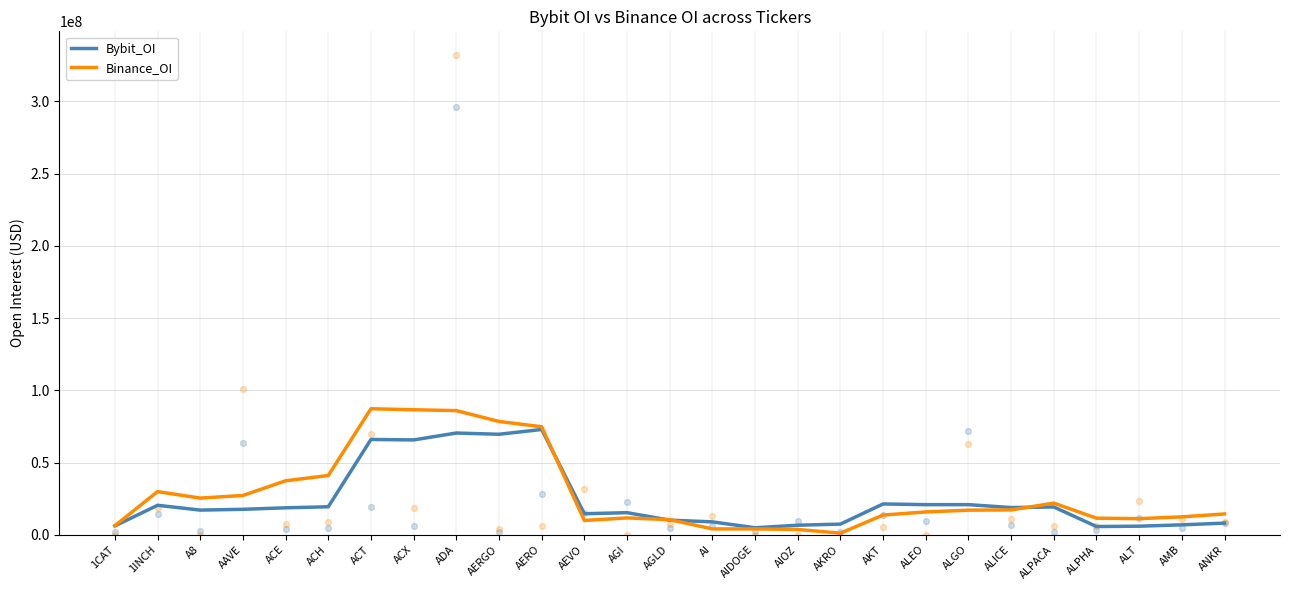

Is the value of Binance_OI at 1CAT greater than the value of Bybit_OI at AERGO?

No